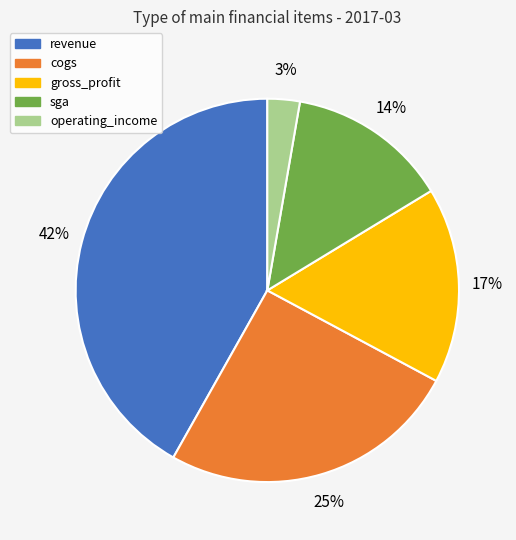

Which slice is the largest?

revenue